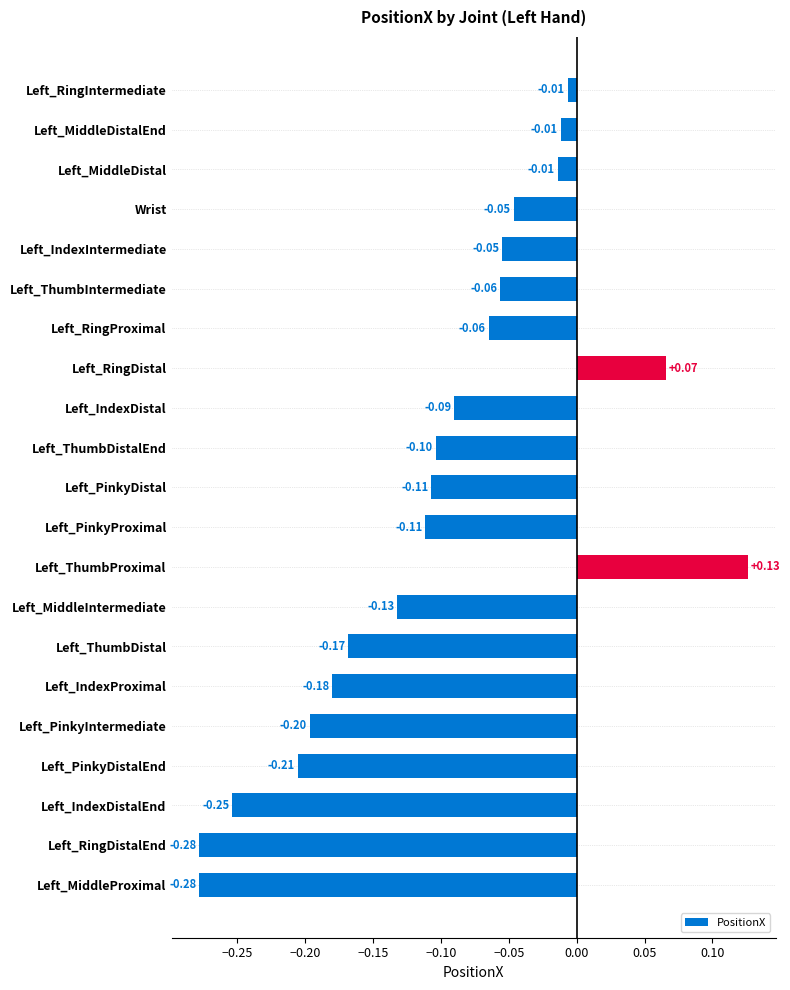

What is the sum of all values?

-2.2